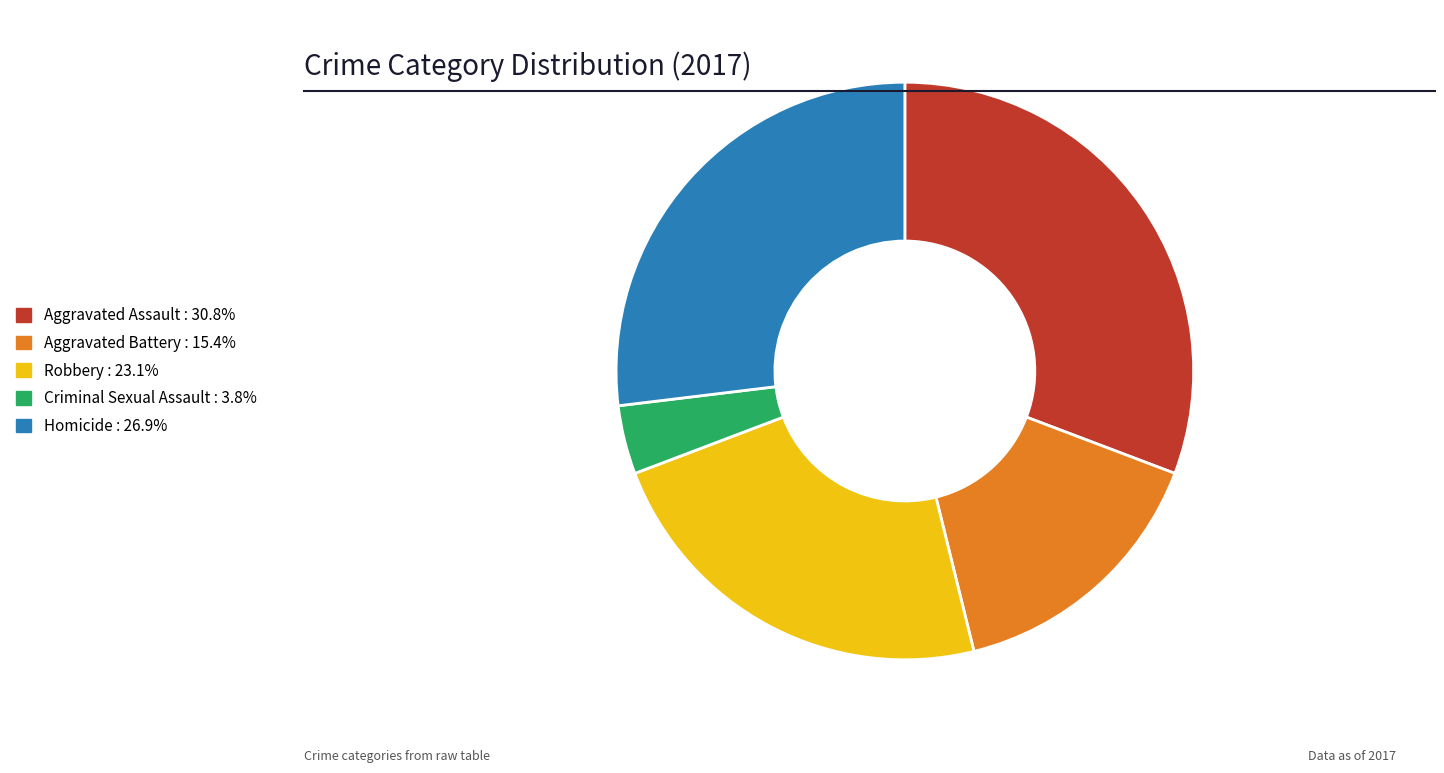

Is the sum of Aggravated Battery and Robbery greater than half?

No